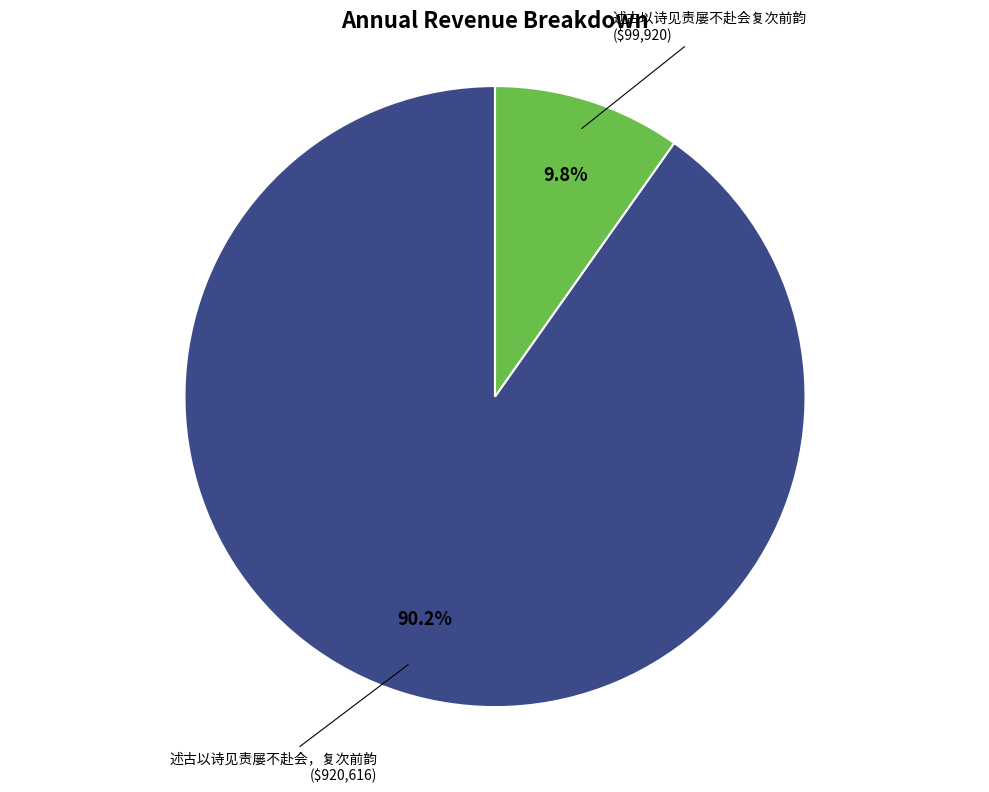

Is there a majority slice in this chart?

Yes